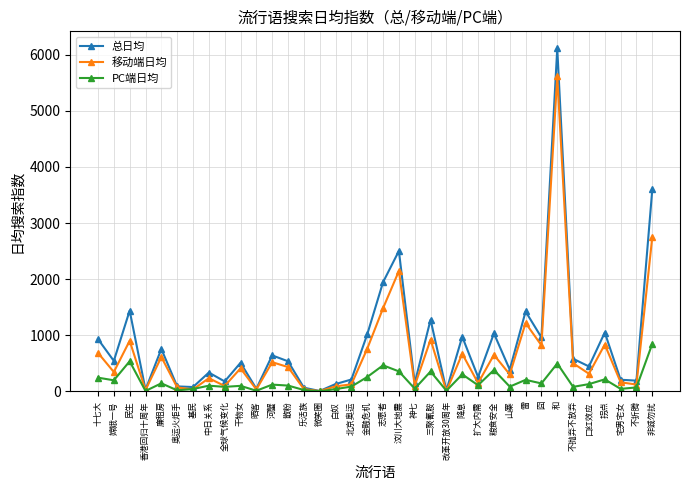

Which series changed the most between 民生 and 改革开放30周年?

总日均